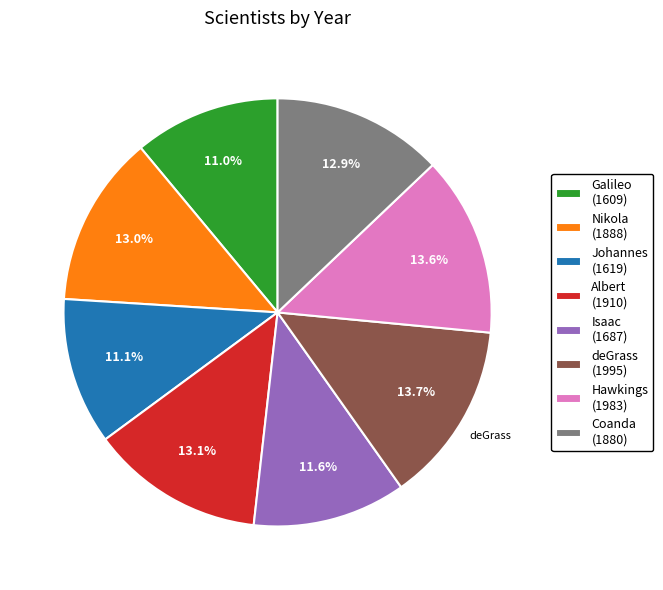

Between deGrass (1995) and Galileo (1609), which is larger?

deGrass (1995)